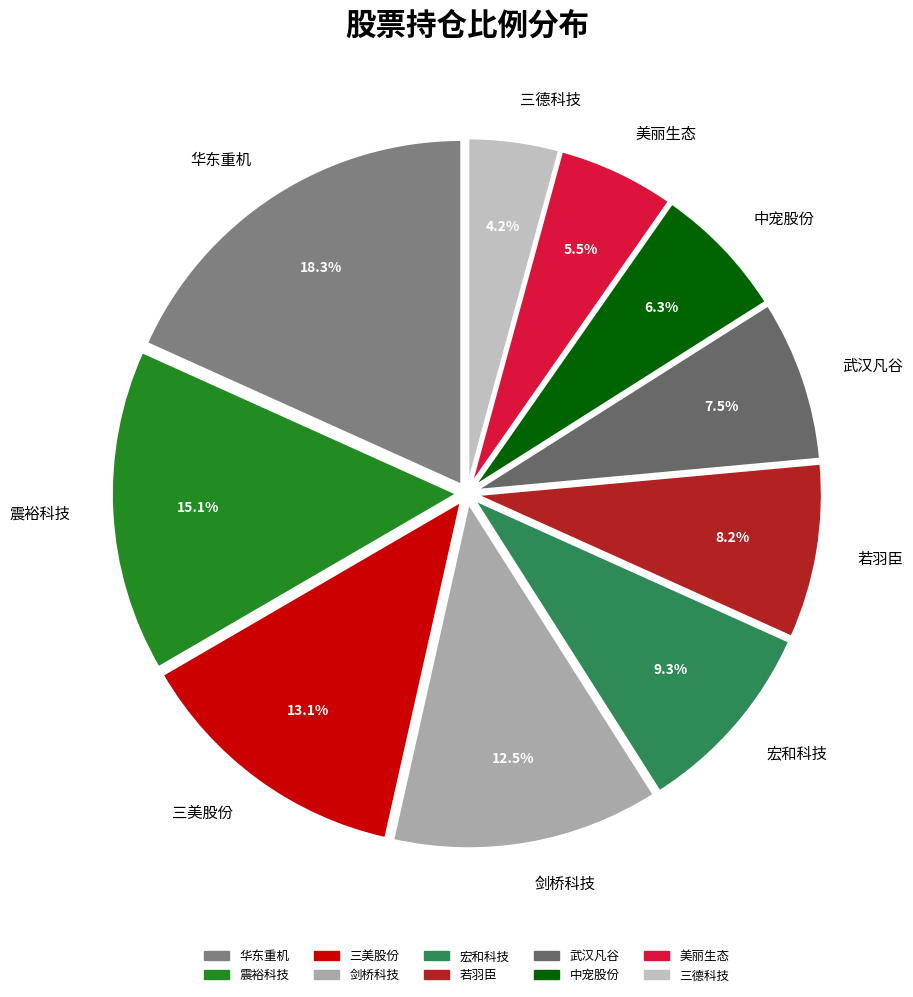

Is 若羽臣 the majority of the pie?

No